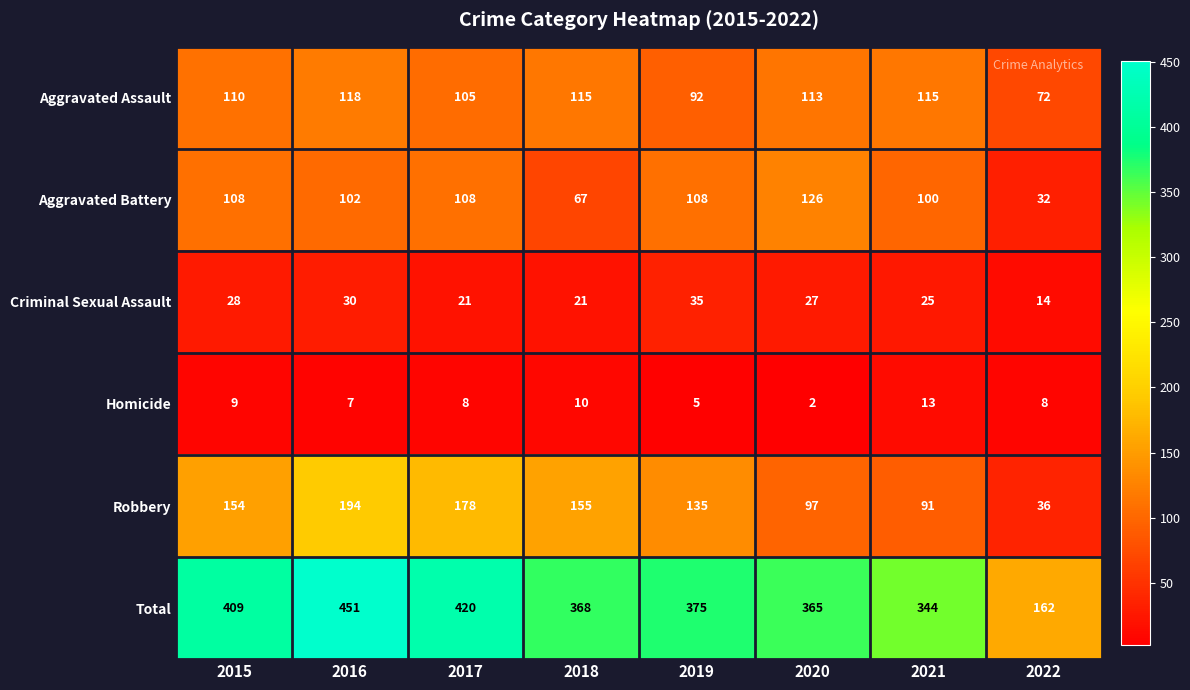

What is the total value across all series at 2021?

688